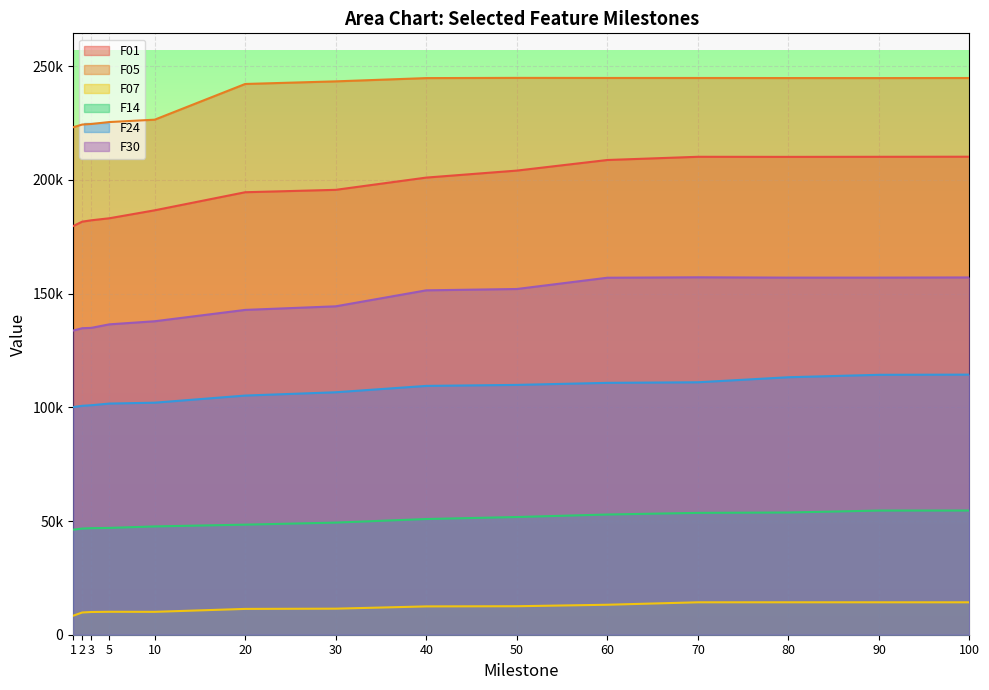

Rank the categories by F05 value from lowest to highest.

1, 2, 3, 5, 10, 20, 30, 40, 90, 80, 100, 70, 60, 50